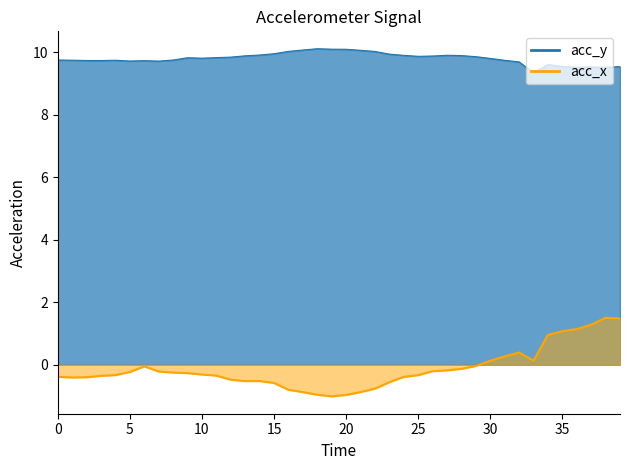

Reading left to right, what are all the values shown in this chart?

acc_x: -0.4	-0.4	-0.4	-0.4	-0.3	-0.2	-0.1	-0.2	-0.3	-0.3	-0.3	-0.3	-0.5	-0.5	-0.5	-0.6	-0.8	-0.9	-1.0	-1.0	-1.0	-0.9	-0.8	-0.6	-0.4	-0.3	-0.2	-0.2	-0.1	-0.0	0.1	0.3	0.4	0.1	1.0	1.1	1.1	1.3	1.5	1.5
acc_y: 9.8	9.8	9.7	9.7	9.7	9.7	9.7	9.7	9.8	9.8	9.8	9.8	9.8	9.9	9.9	10.0	10.0	10.1	10.1	10.1	10.1	10.1	10.0	9.9	9.9	9.9	9.9	9.9	9.9	9.9	9.8	9.7	9.7	9.3	9.6	9.5	9.5	9.5	9.5	9.5